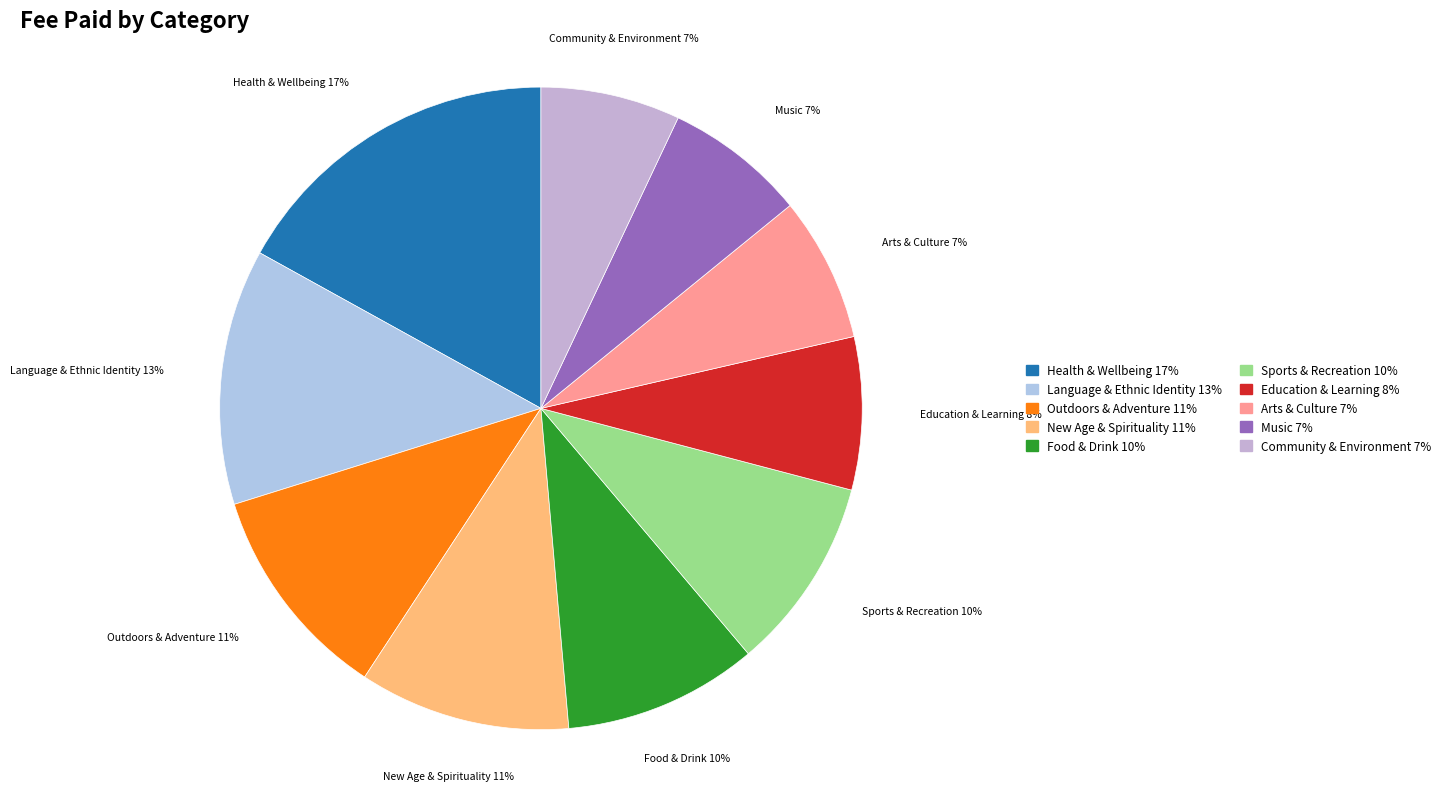

The Sports & Recreation slice represents 1% of the pie. True or false?

False